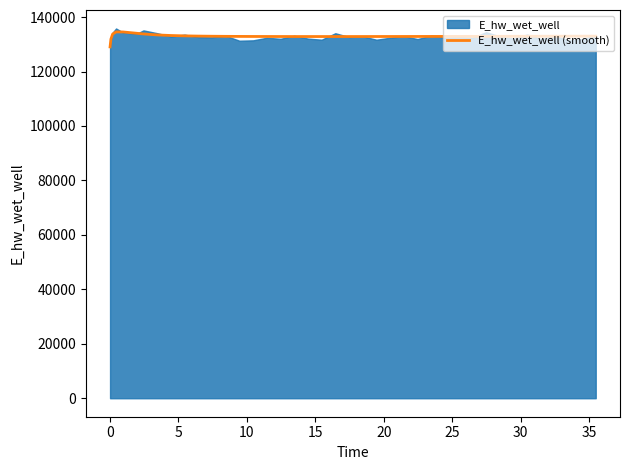

Does the chart have visible grid lines?

No